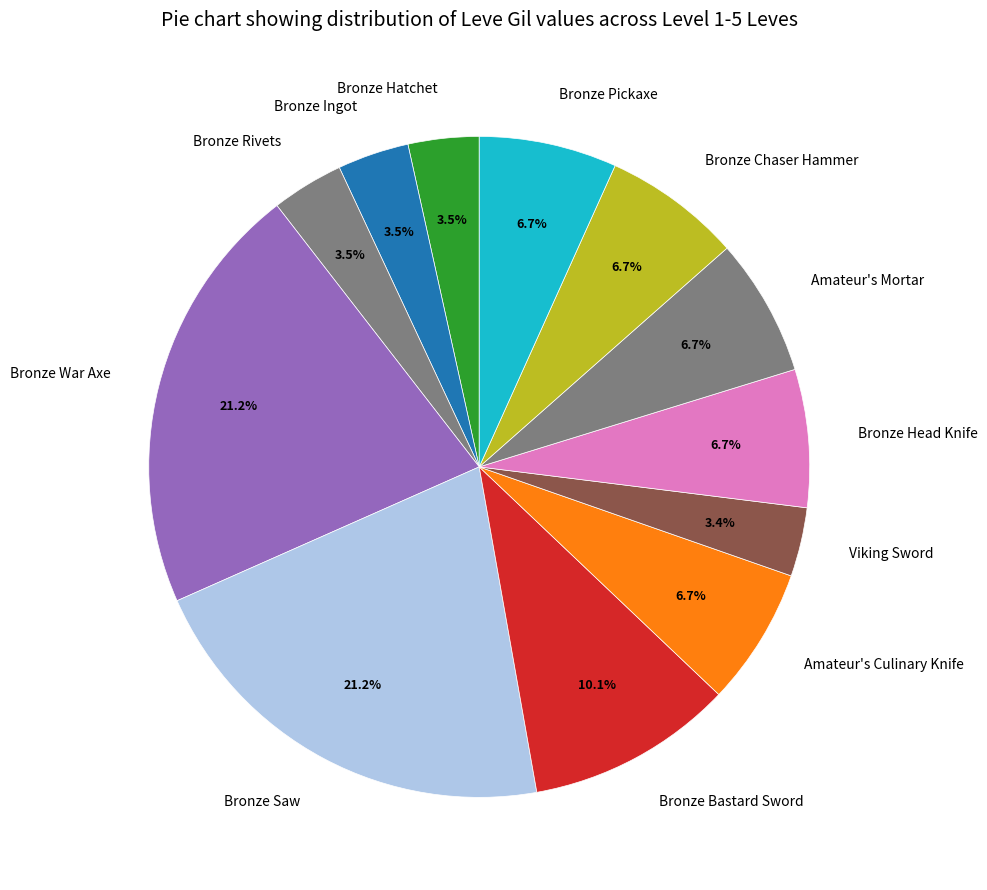

To the nearest percent, what portion does Bronze Head Knife represent?

7%